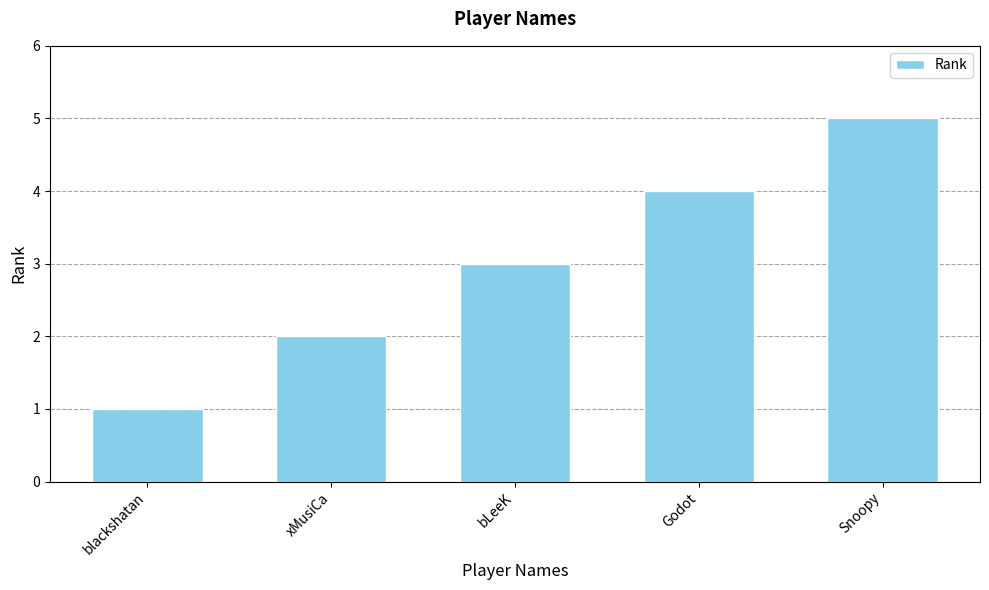

Rank the categories by value from highest to lowest.

Snoopy, Godot, bLeeK, xMusiCa, blackshatan